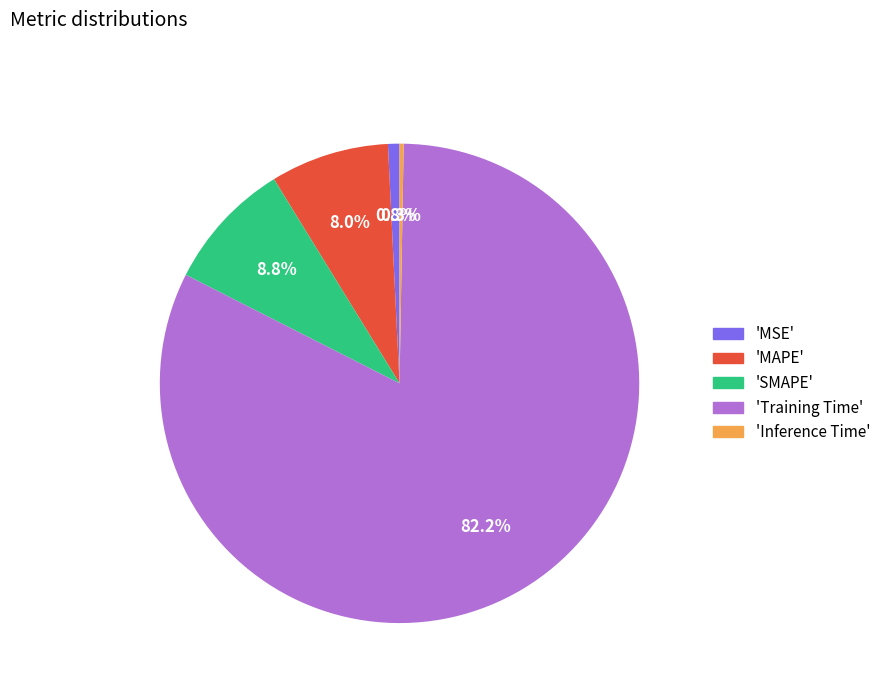

What is the majority slice?

'Training Time'